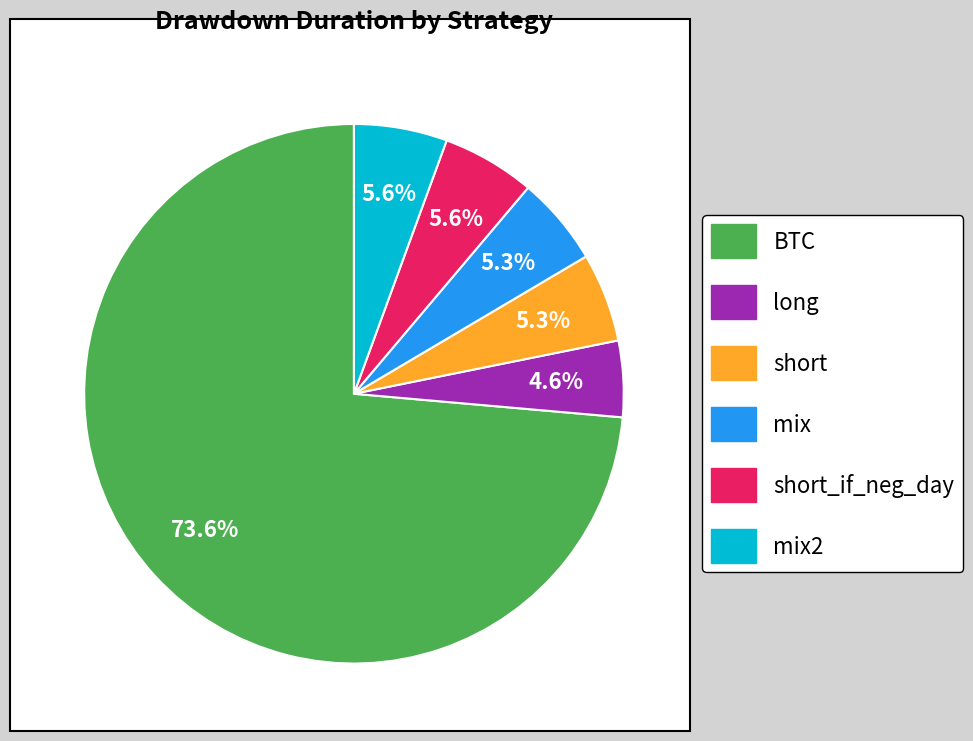

Does any single category account for the majority?

Yes